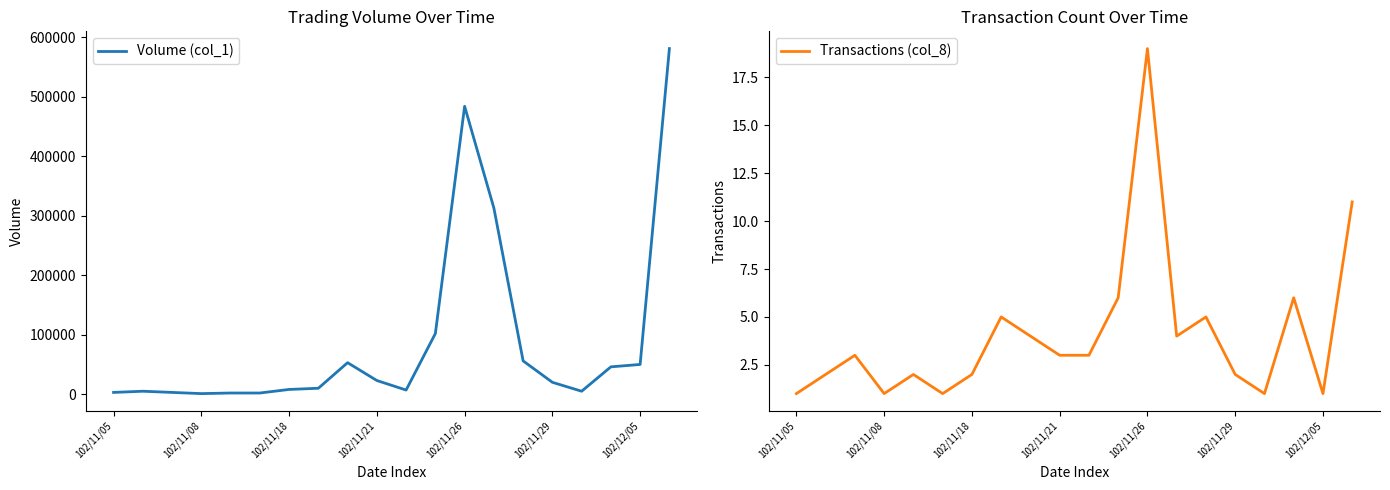

The value of Volume (col_1) at 102/11/26 is 135959. True or false?

False